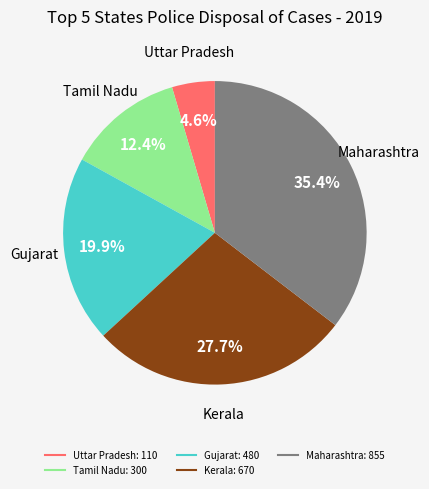

To the nearest percent, what is the difference between the largest and smallest slice percentages?

31%